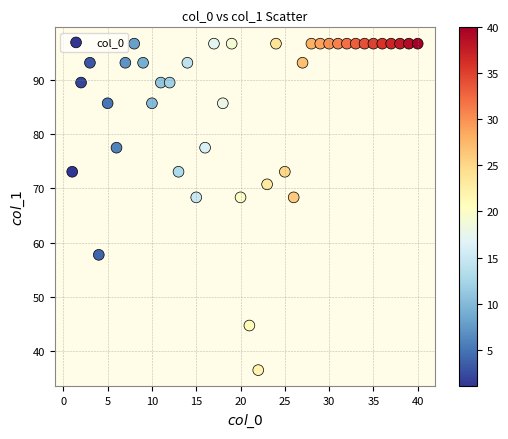

What is the range of Y values (max minus min)?

60.1